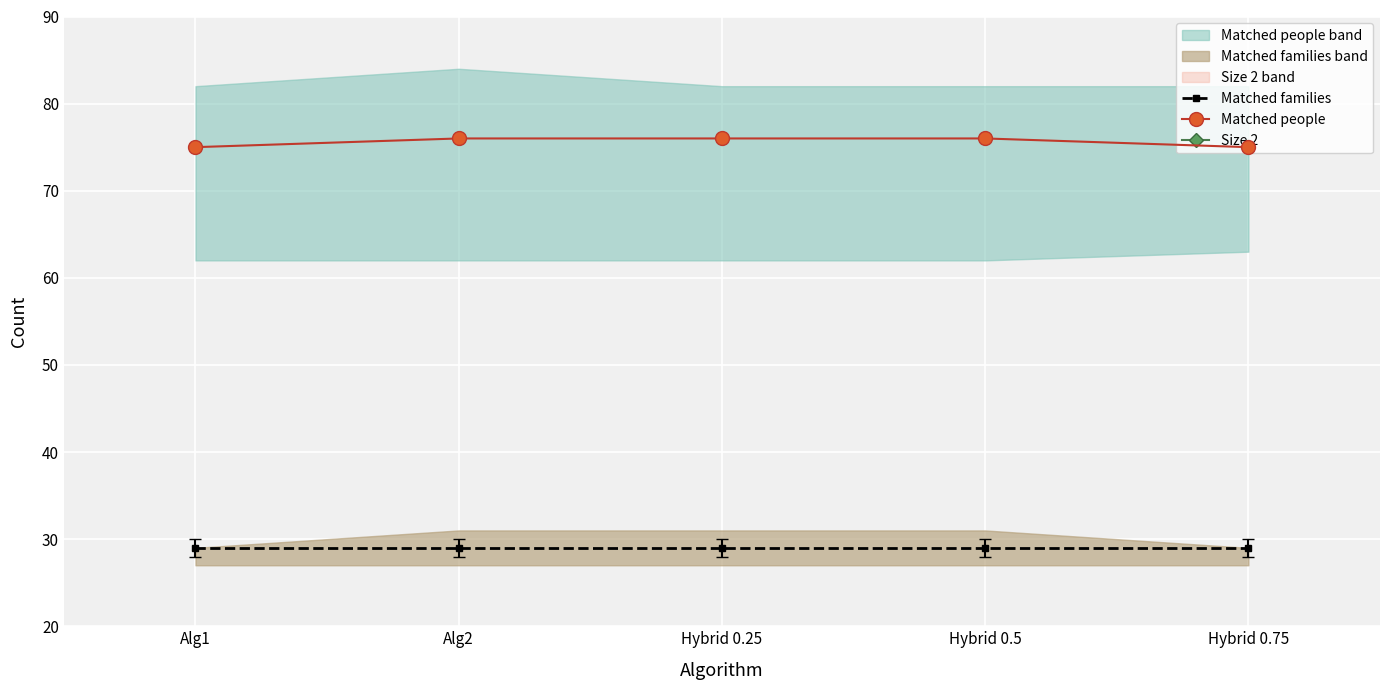

Which has a higher value, Alg2 or Alg1?

Alg2